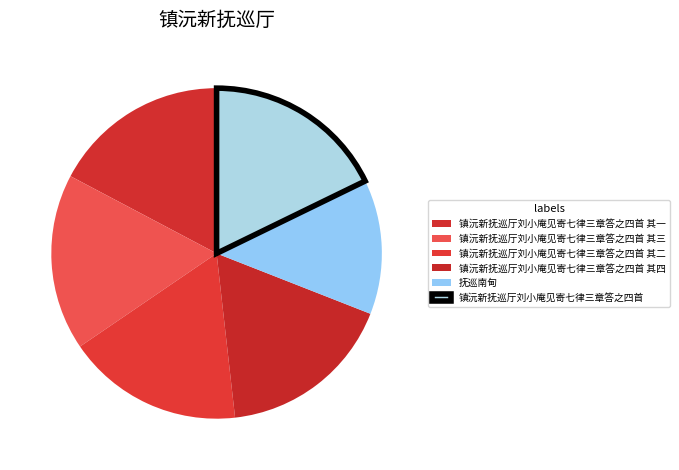

Count the number of slices in the pie.

6